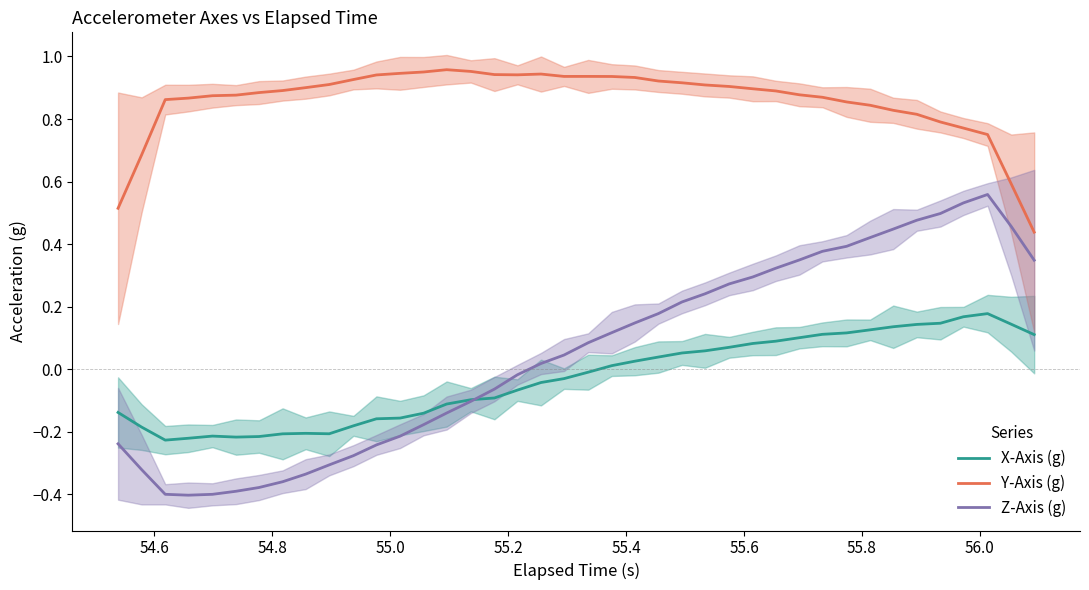

What is the maximum value for X-Axis (g)?

0.2